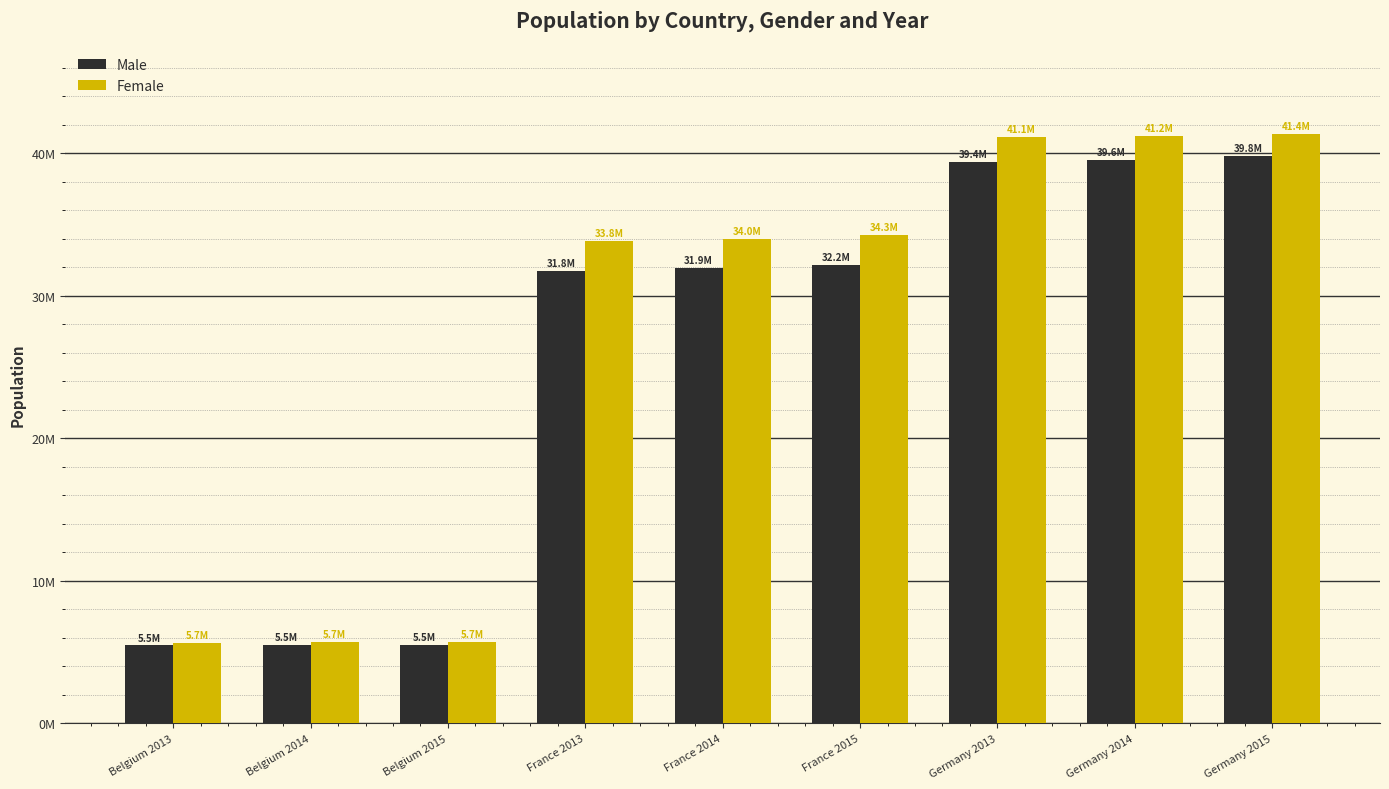

Between Germany 2013 and Germany 2014, which series saw the biggest shift?

Male